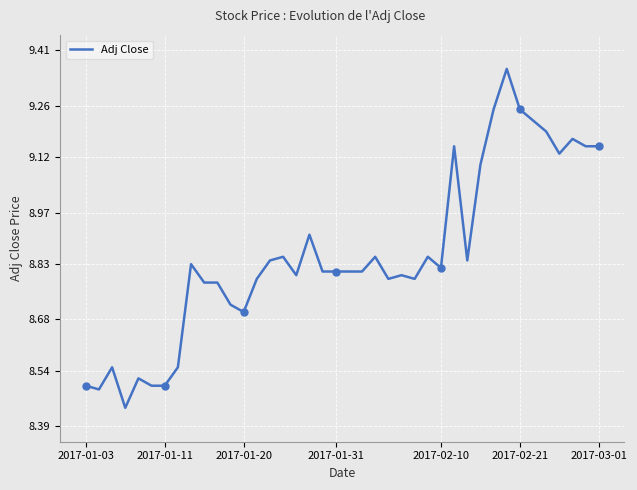

How many points are higher than both their immediate neighbors (excluding endpoints)?

11